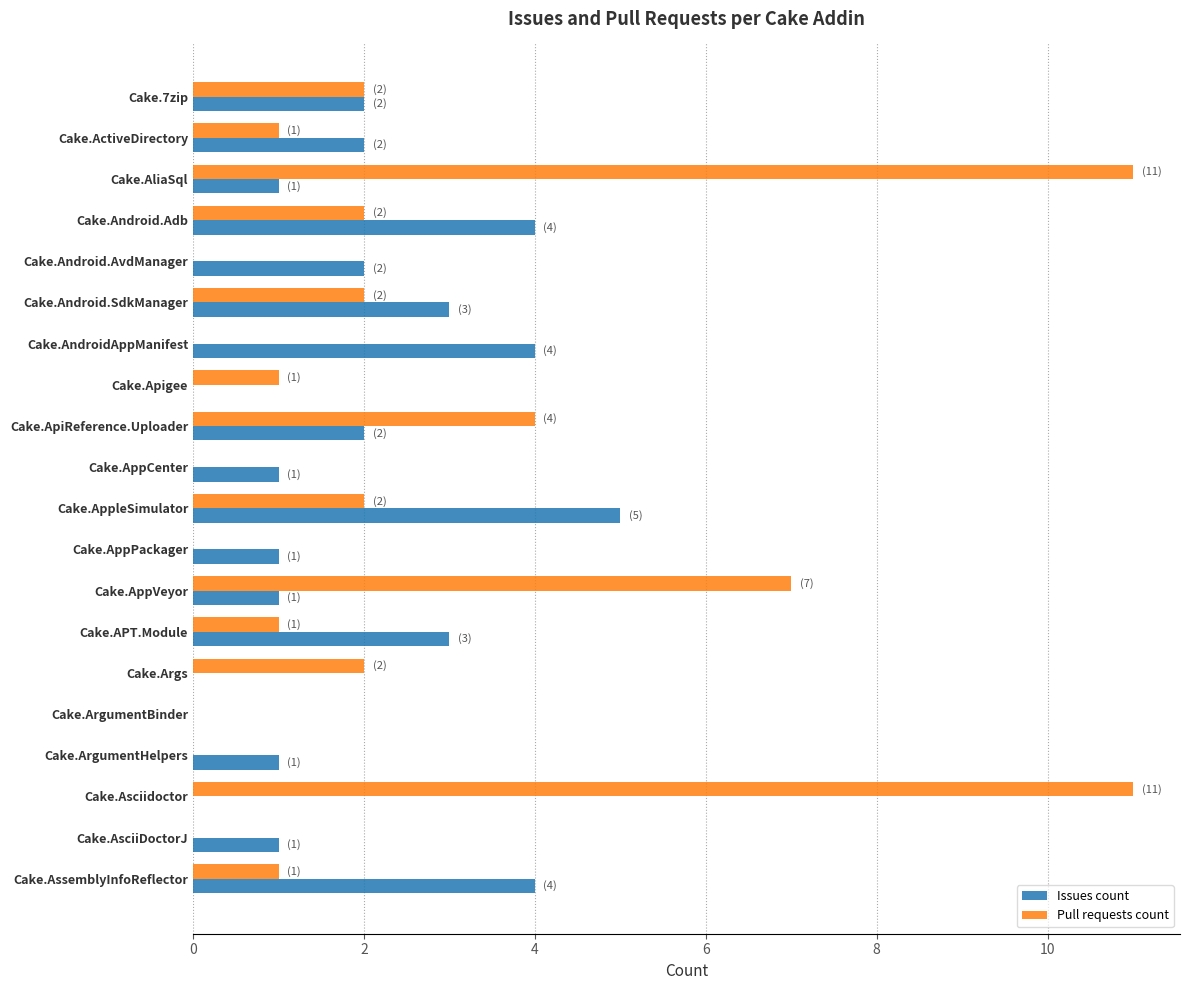

The value of Pull requests count at Cake.ApiReference.Uploader is 4. True or false?

True